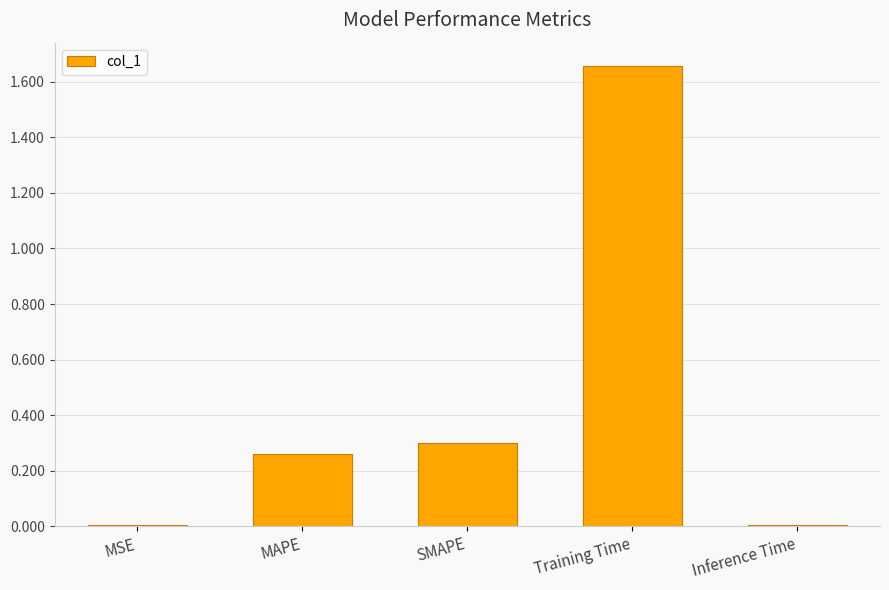

True or false: the data shows 0.0 at MSE.

True